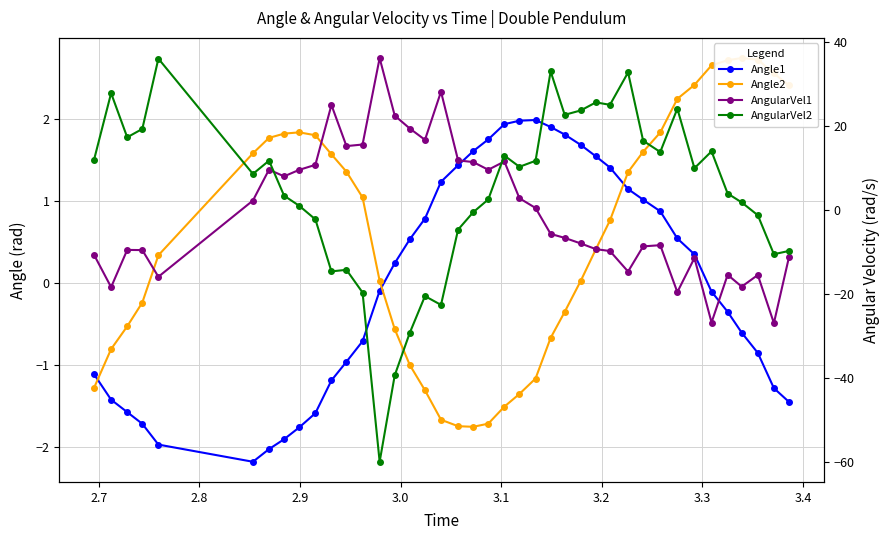

What is the difference between the maximum and minimum values in the Angle2 series?

4.5